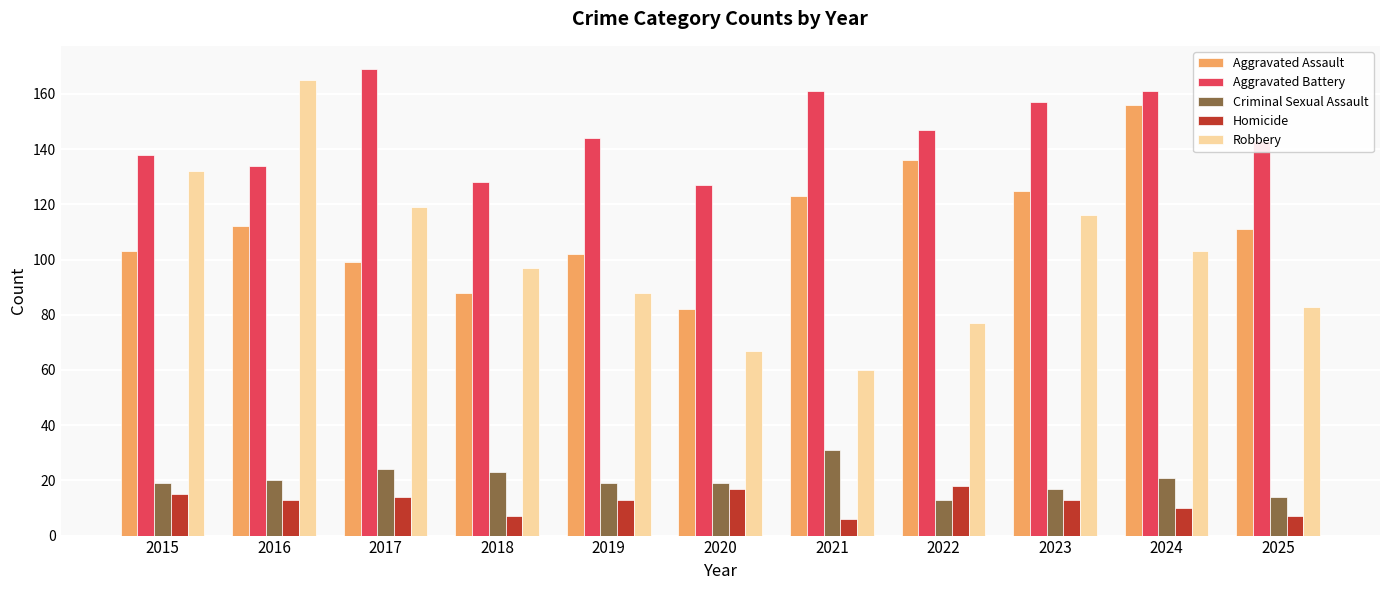

What is the value of the Aggravated Battery bar at the 3rd from the left?

169